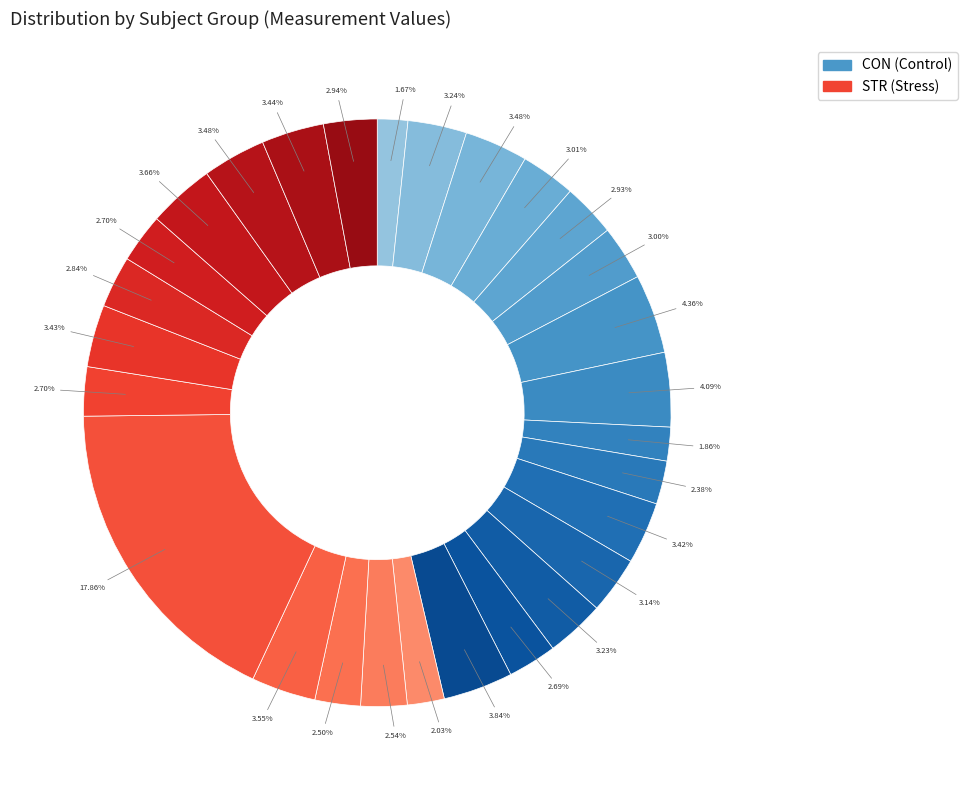

How many slices are in this pie chart?

28